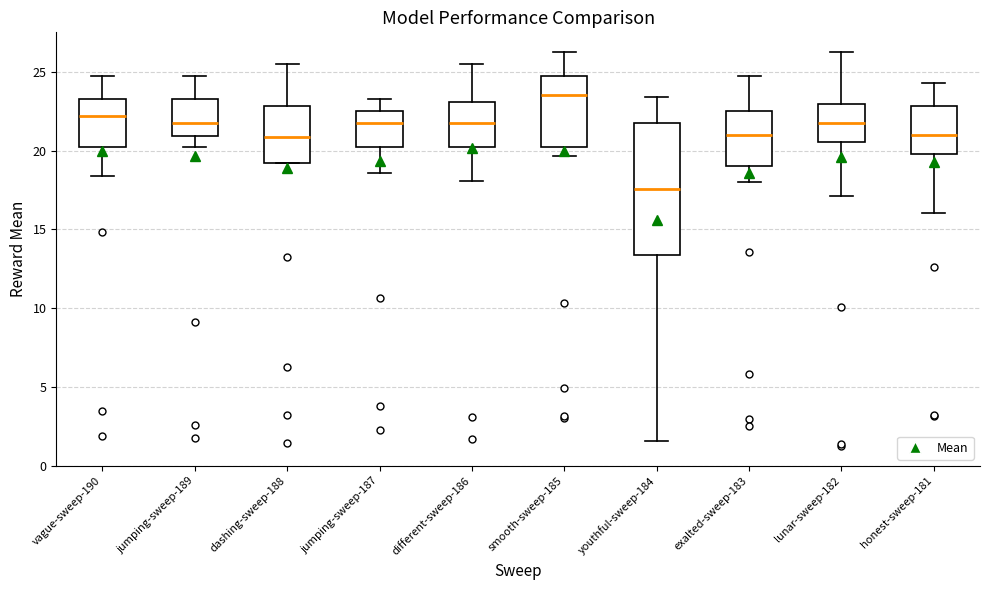

Reading left to right, transcribe this box plot: for each box, give where its median line is, the range the box spans, and where its two whiskers end, as read against the y-axis. The values are not printed on the chart, so give them approximately, as read against the axis.

vague-sweep-190: median 22.0, box 20.5 to 23.5, whiskers 18.5 to 25.0
jumping-sweep-189: median 22.0, box 21.0 to 23.5, whiskers 20.5 to 25.0
dashing-sweep-188: median 21.0, box 19.0 to 23.0, whiskers 19.0 to 25.5
jumping-sweep-187: median 22.0, box 20.5 to 22.5, whiskers 18.5 to 23.5
different-sweep-186: median 22.0, box 20.5 to 23.0, whiskers 18.0 to 25.5
smooth-sweep-185: median 23.5, box 20.5 to 25.0, whiskers 19.5 to 26.5
youthful-sweep-184: median 17.5, box 13.5 to 22.0, whiskers 1.5 to 23.5
exalted-sweep-183: median 21.0, box 19.0 to 22.5, whiskers 18.0 to 25.0
lunar-sweep-182: median 22.0, box 20.5 to 23.0, whiskers 17.0 to 26.5
honest-sweep-181: median 21.0, box 20.0 to 23.0, whiskers 16.0 to 24.5